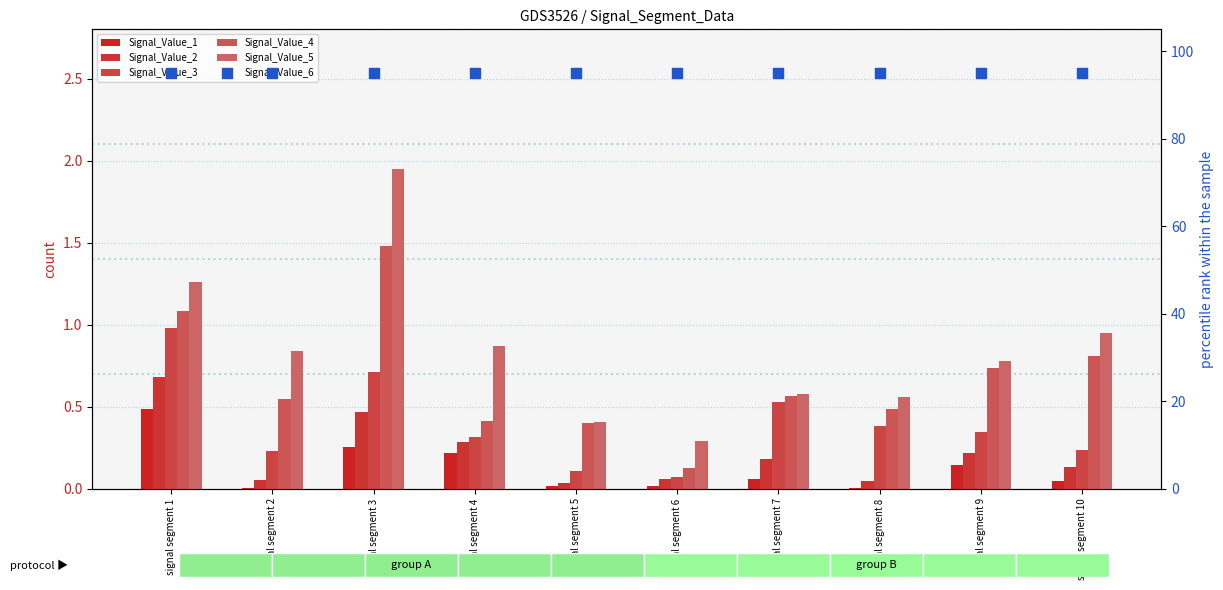

Which series reaches the minimum Y coordinate?

Signal_Value_1